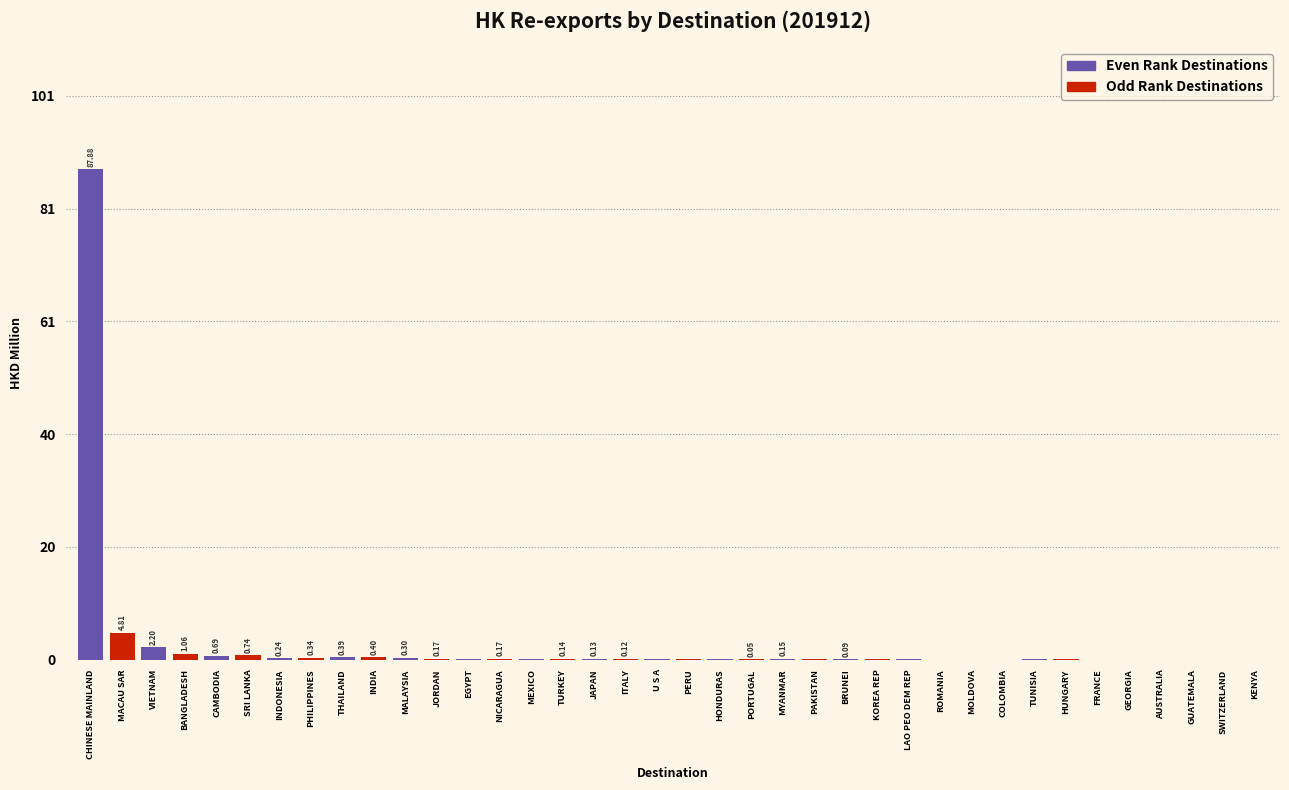

Where is the data nearest to the value 43?

MACAU SAR